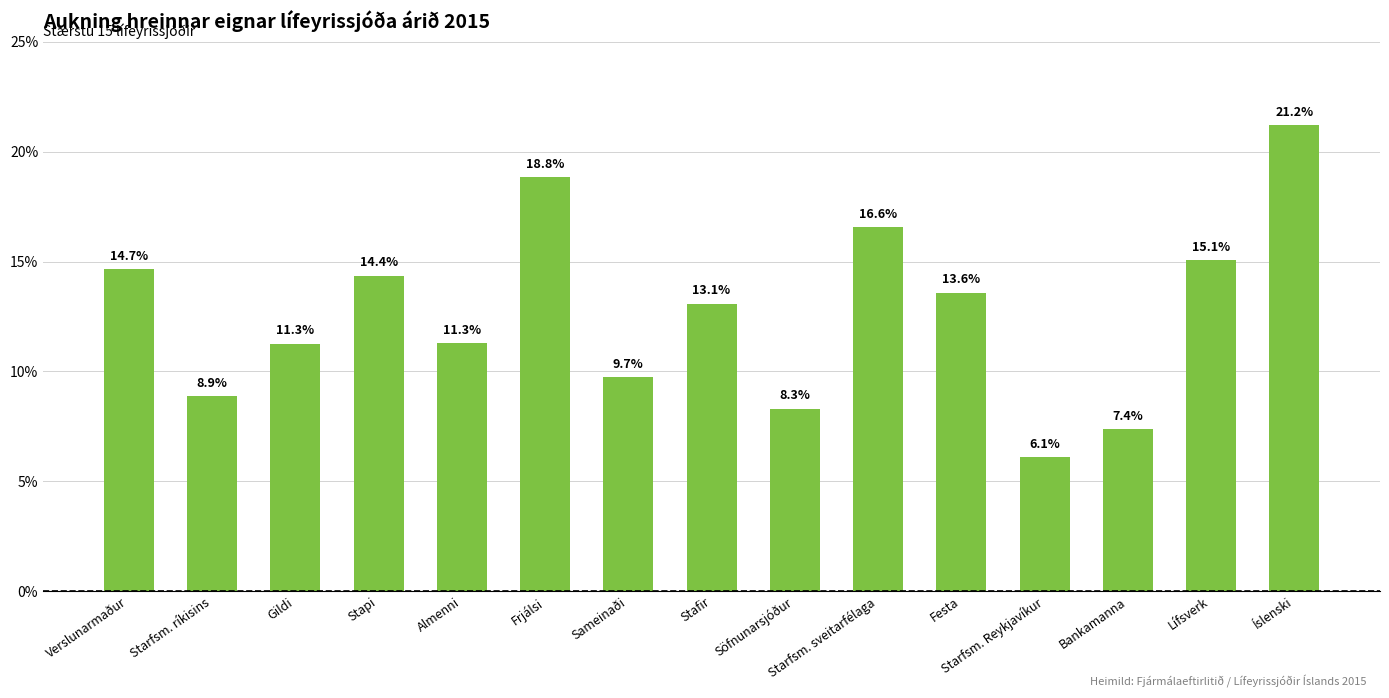

Does the chart contain any negative values?

No